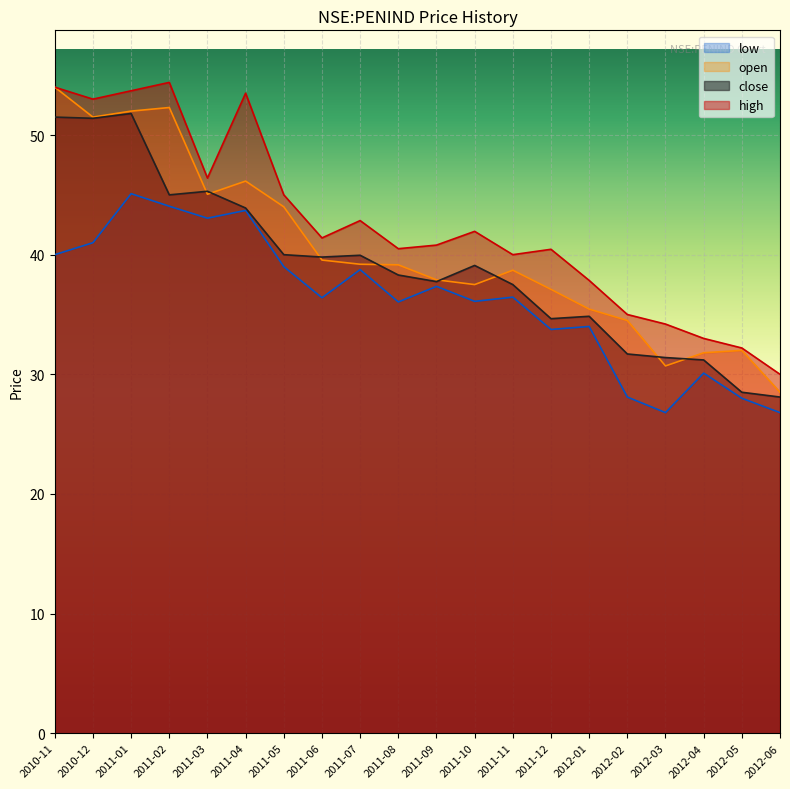

True or false: low and high cross at least once.

False